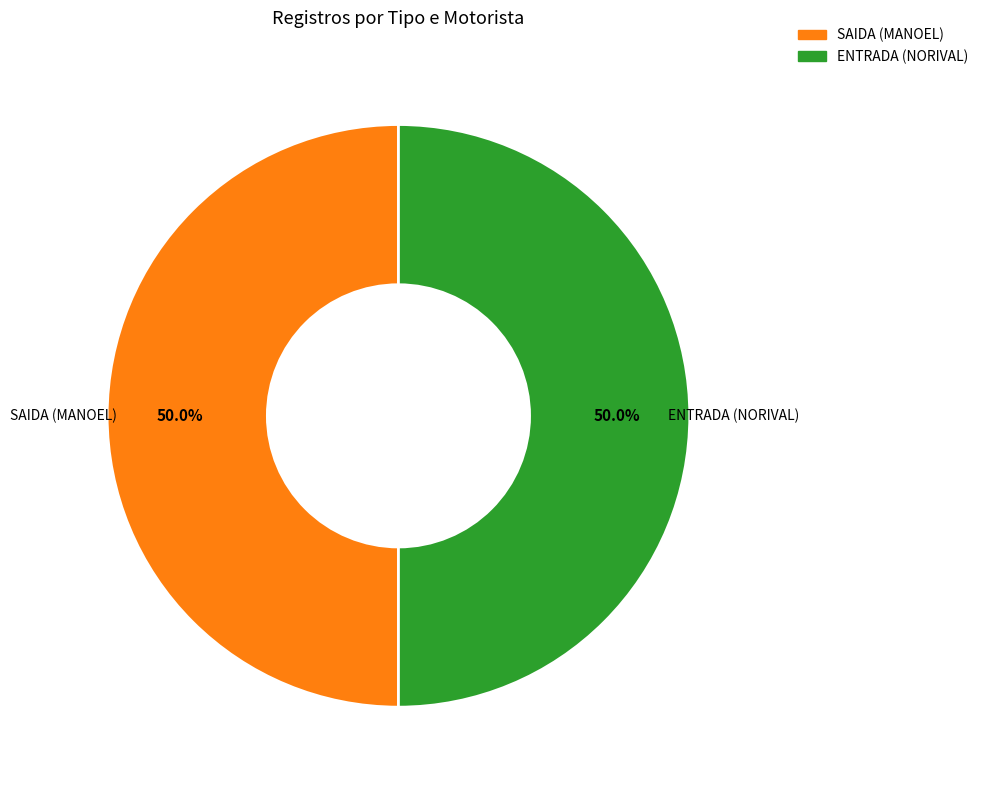

How much of the chart is everything except SAIDA (MANOEL)?

50.0%